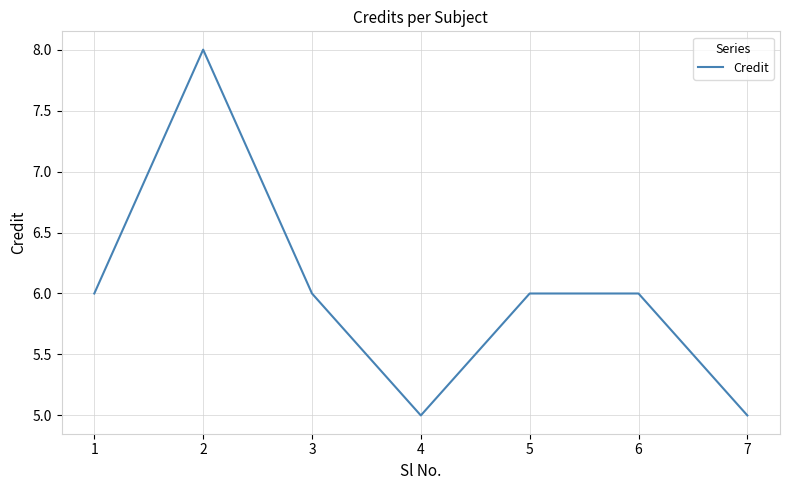

What is the minimum value shown in the chart?

5